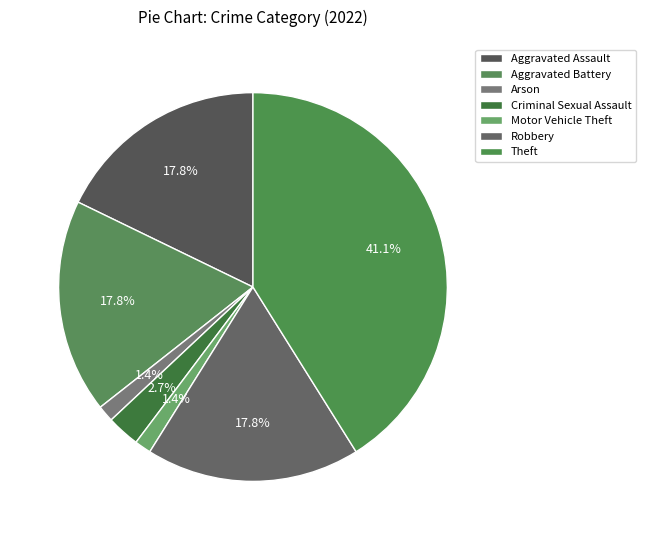

What percentage is the Aggravated Assault slice, to the nearest percent?

18%